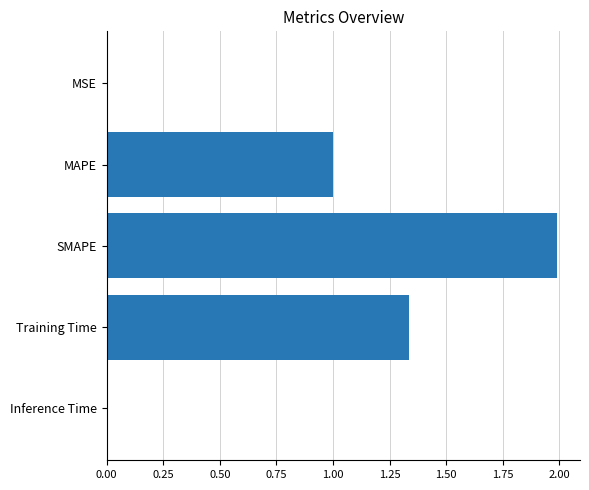

Which has a higher value, SMAPE or Inference Time?

SMAPE